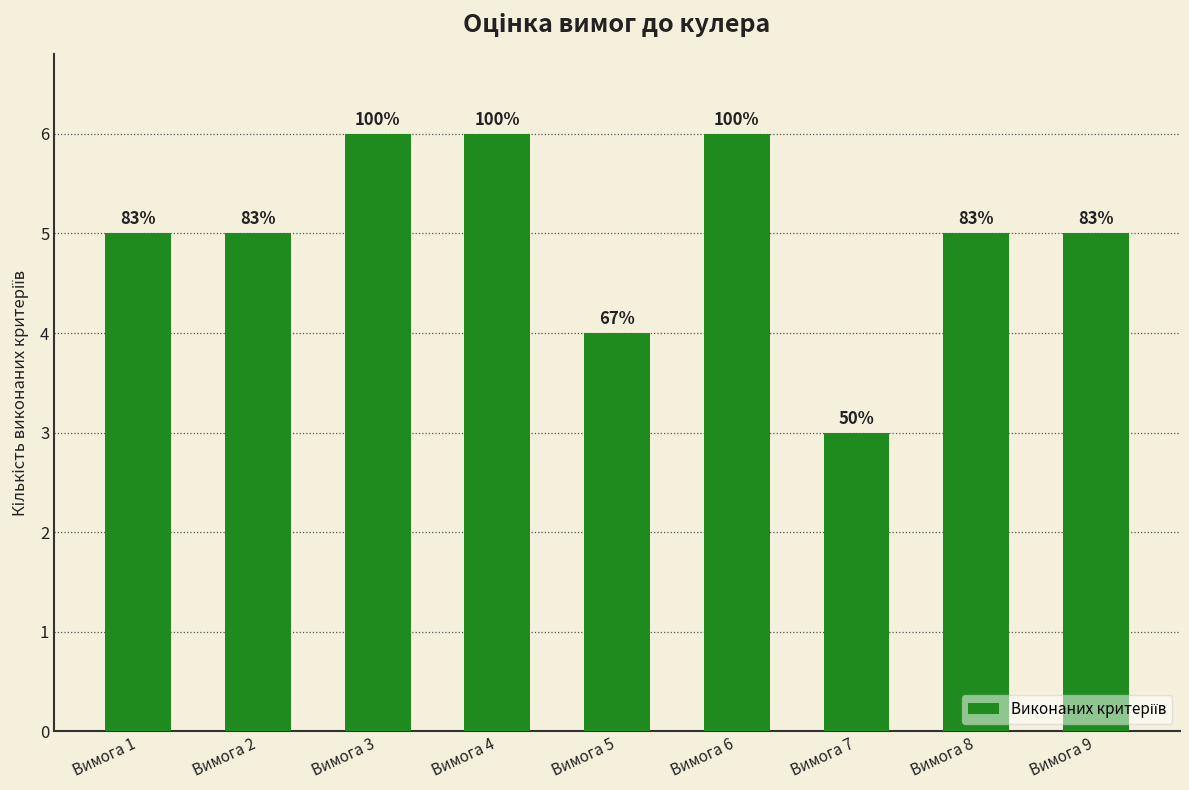

How many bars are there in total?

9